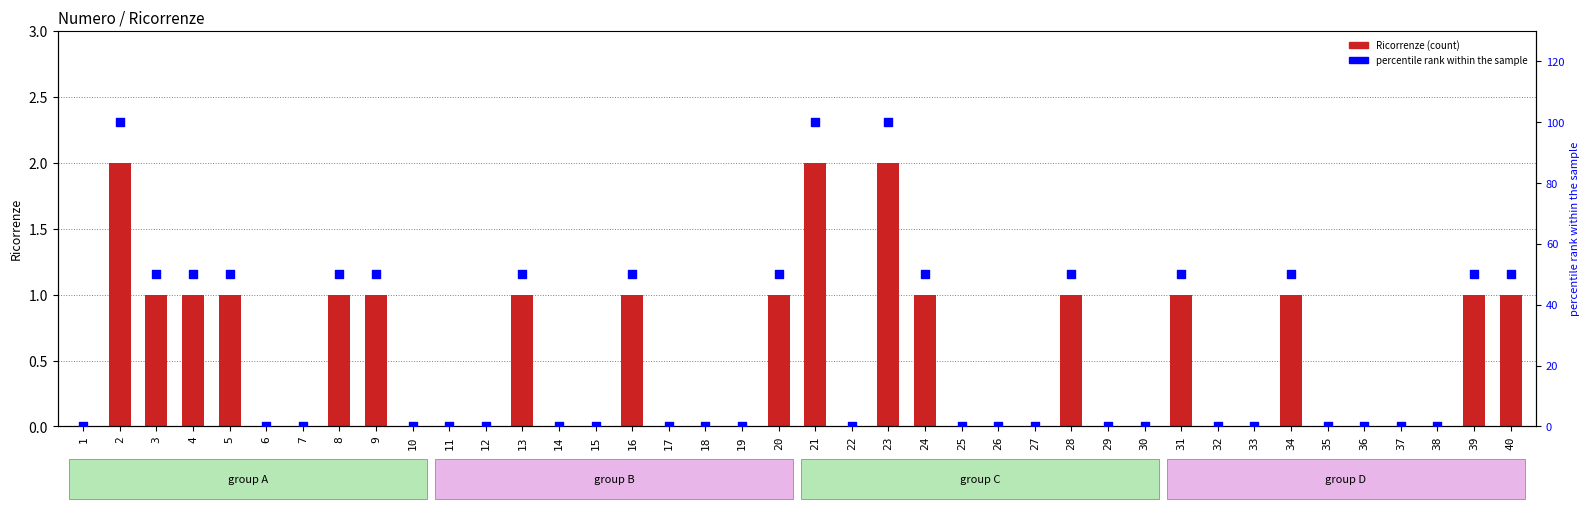

Which series contains the lowest Y value?

Ricorrenze